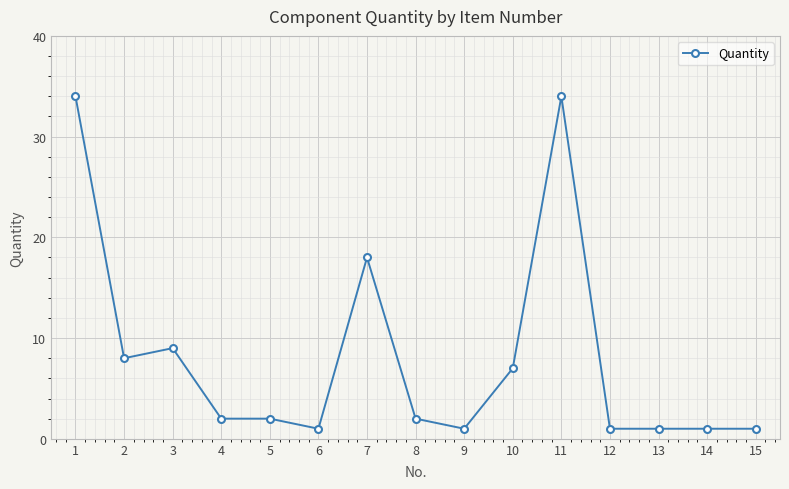

What is the sum of the values at 6 and 12?

2